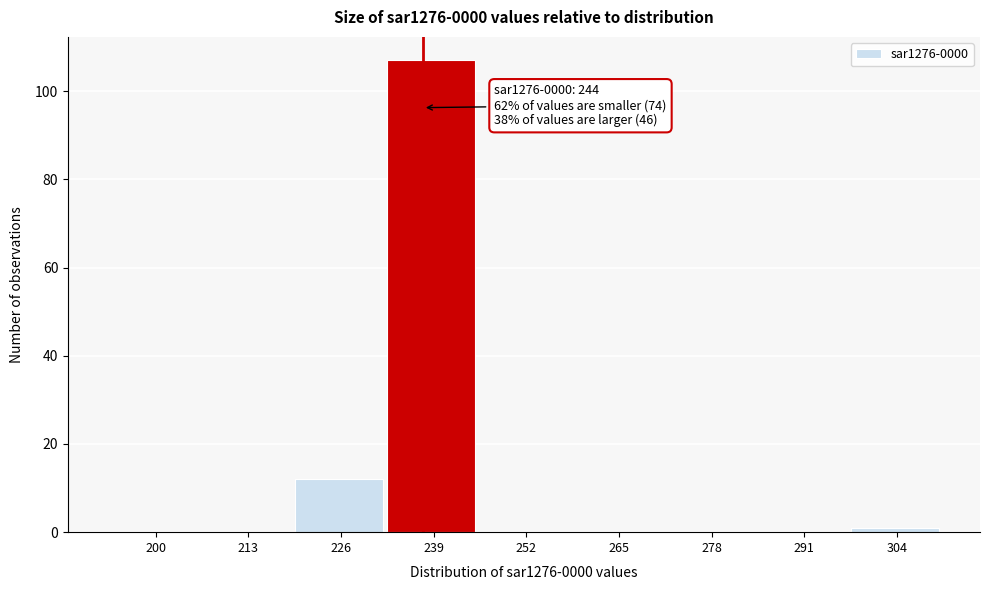

Reading left to right, transcribe all the data shown in this chart.

200=0	213=0	226=12	239=107	252=0	265=0	278=0	291=0	304=1